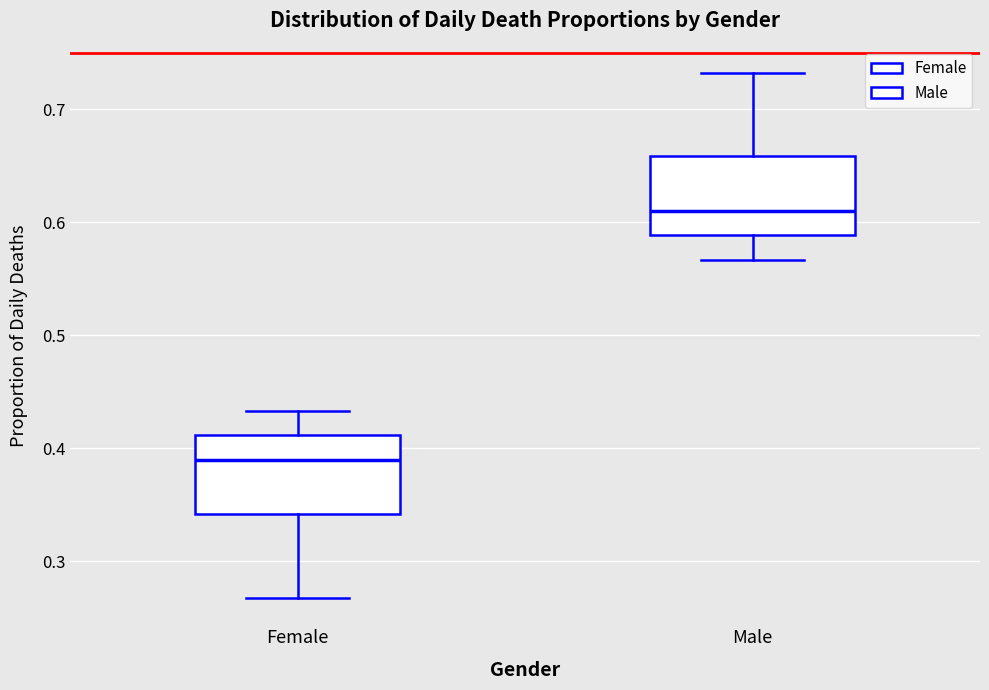

Reading left to right, transcribe this box plot: for each box, give where its median line is, the range the box spans, and where its two whiskers end, as read against the y-axis. The values are not printed on the chart, so give them approximately, as read against the axis.

Female: median 0.39, box 0.34 to 0.41, whiskers 0.27 to 0.43
Male: median 0.61, box 0.59 to 0.66, whiskers 0.57 to 0.73